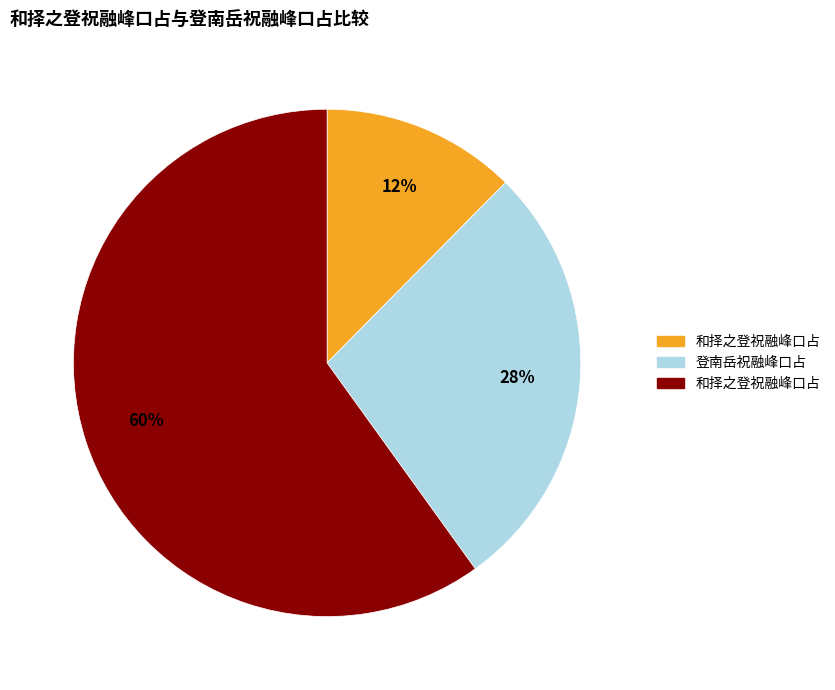

Is there any slice that represents more than half of the pie?

Yes